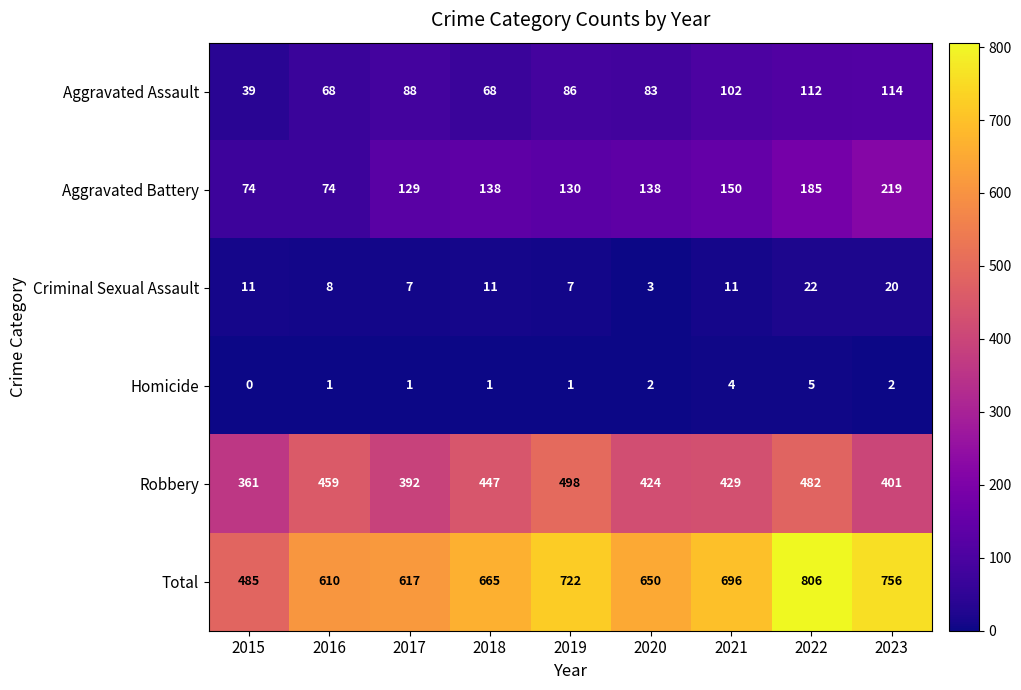

At which label is Robbery closest to 429?

2021